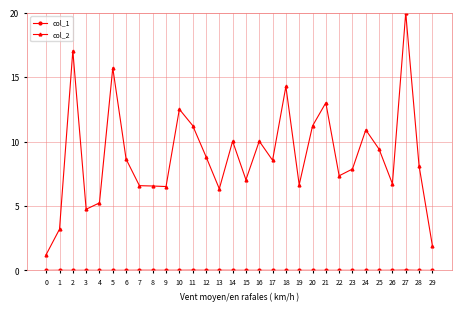

Which series has the widest spread of values?

col_2